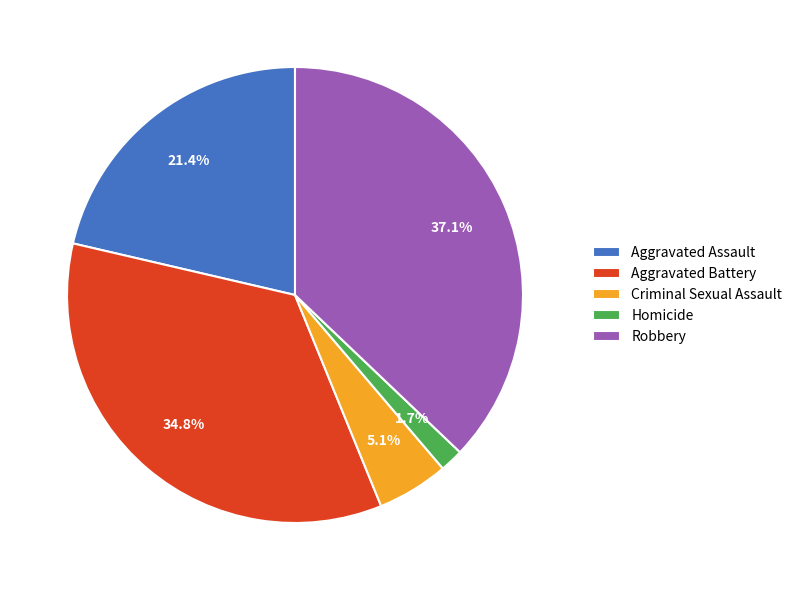

Which category has the smallest portion of the pie?

Homicide